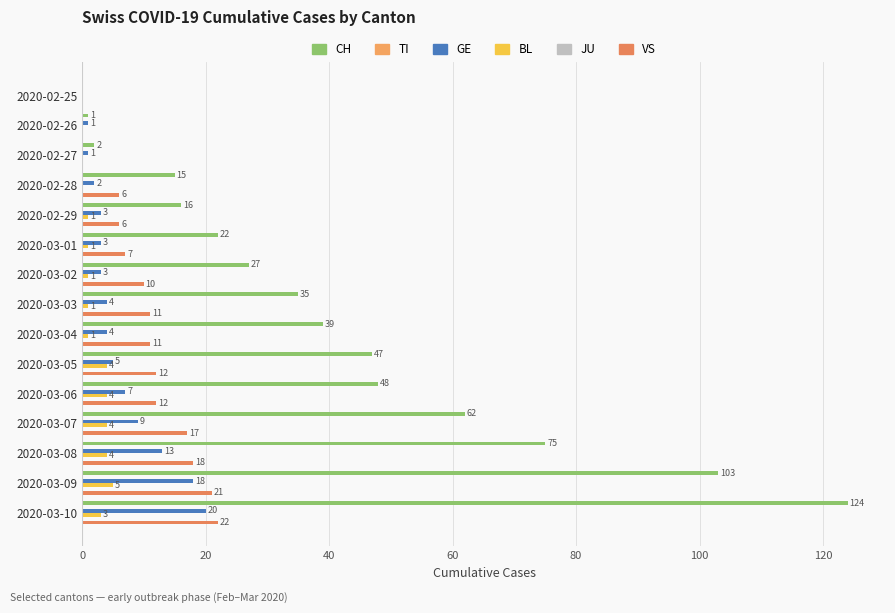

Does the chart contain any negative values?

No